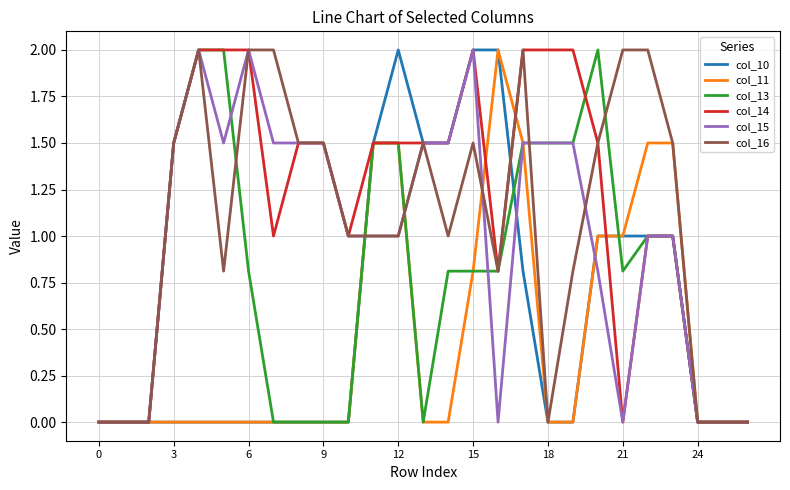

What is the highest value of the col_14 series?

2.0